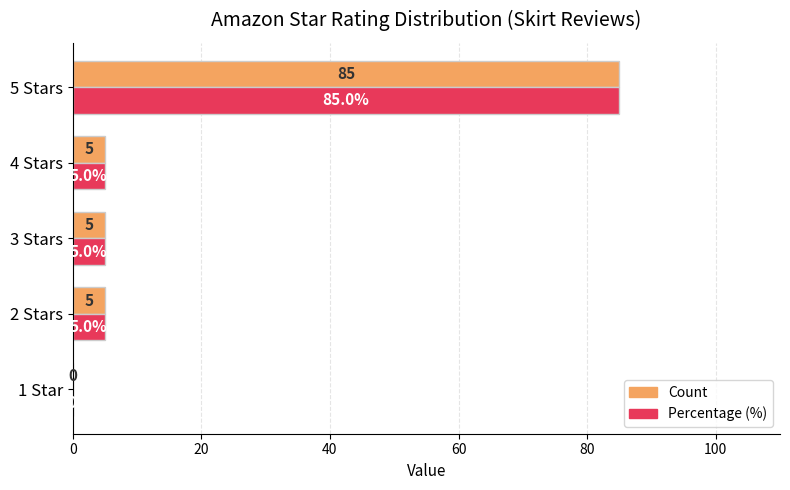

What is the sum of all Count values?

100